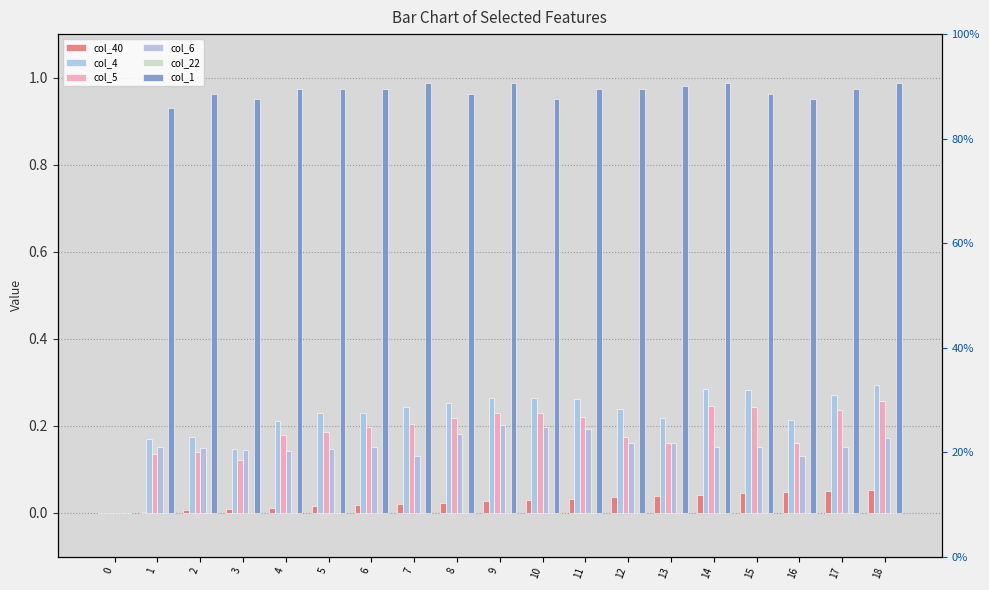

How many positive values does the col_5 series have?

18